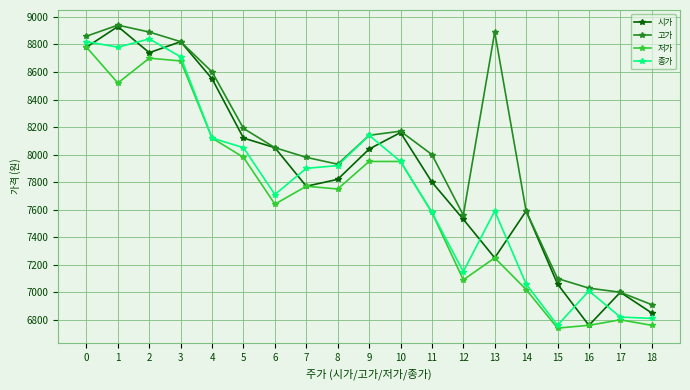

What is the value of the 저가 point at the 16th from the left?

6740